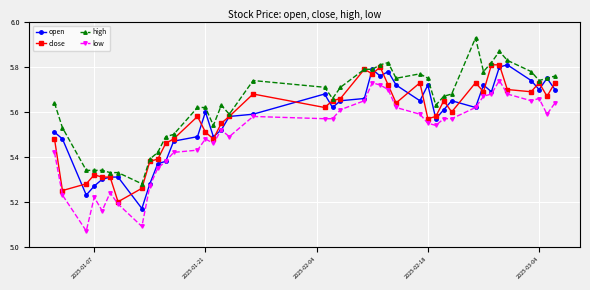

Which series has the largest total across all categories?

high